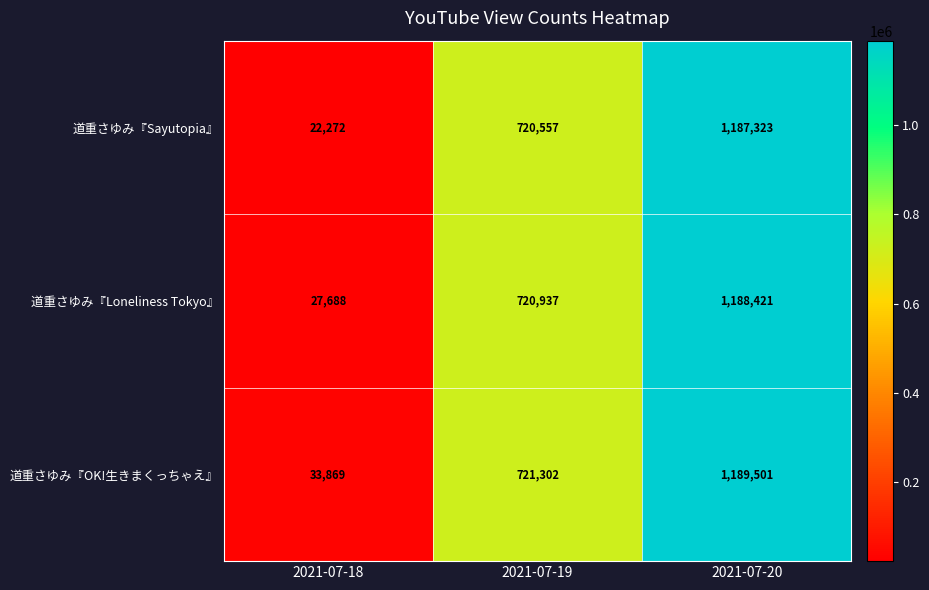

What value does the 道重さゆみ『Loneliness Tokyo』 series have at 2021-07-20?

1188421